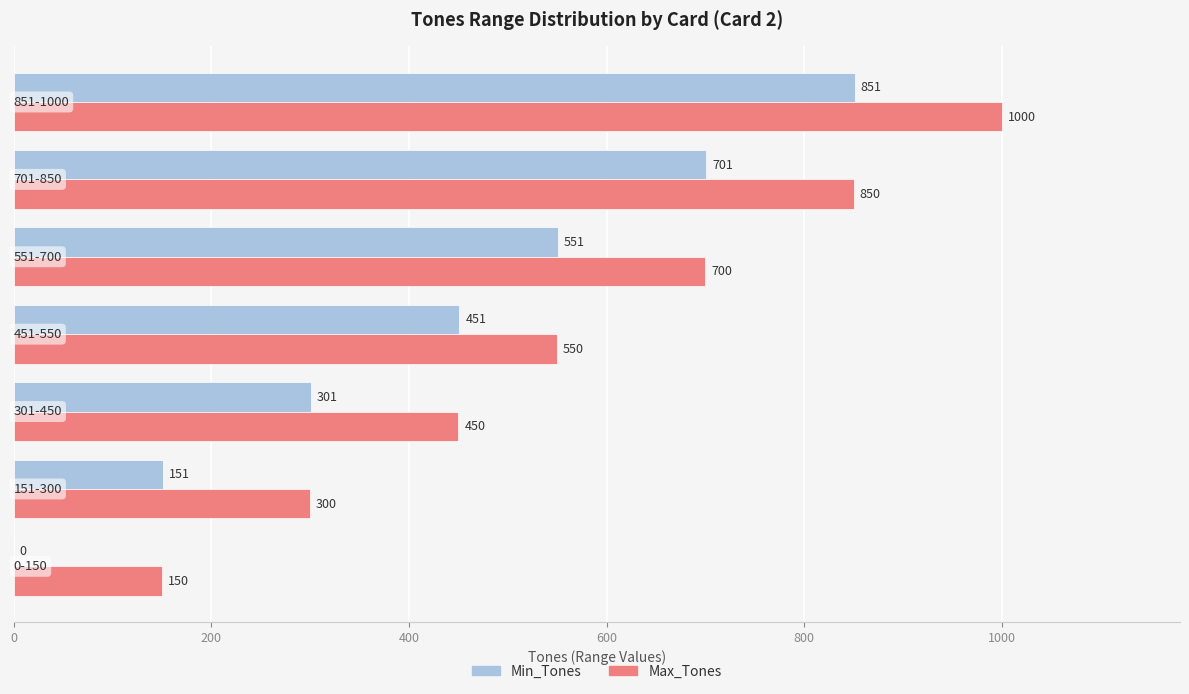

What is the sum of all Min_Tones values?

3006